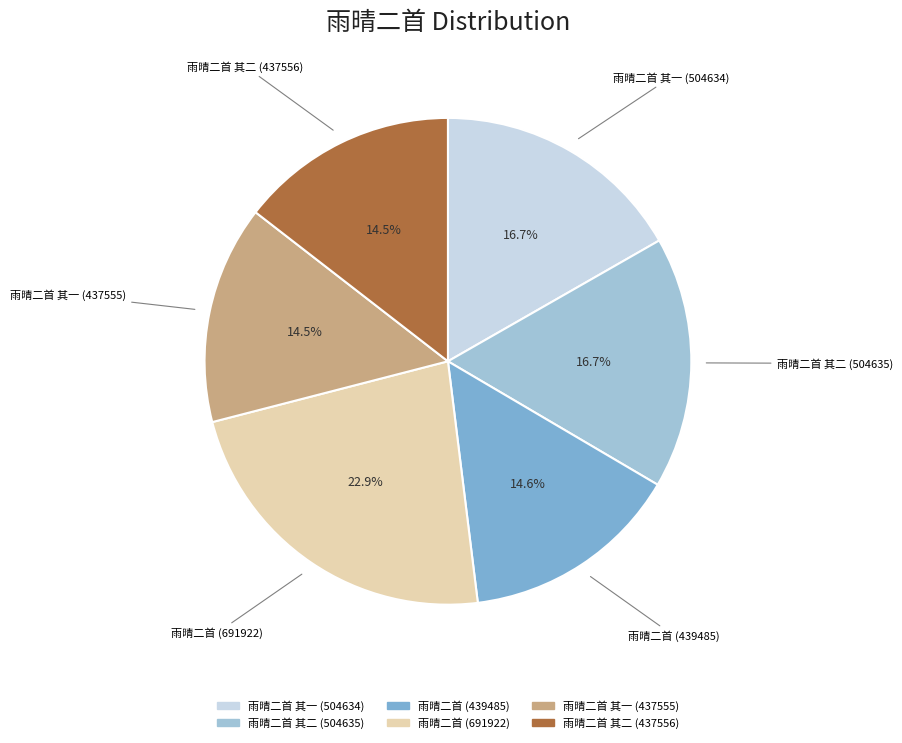

What is the largest slice in the pie chart?

雨晴二首 (691922)